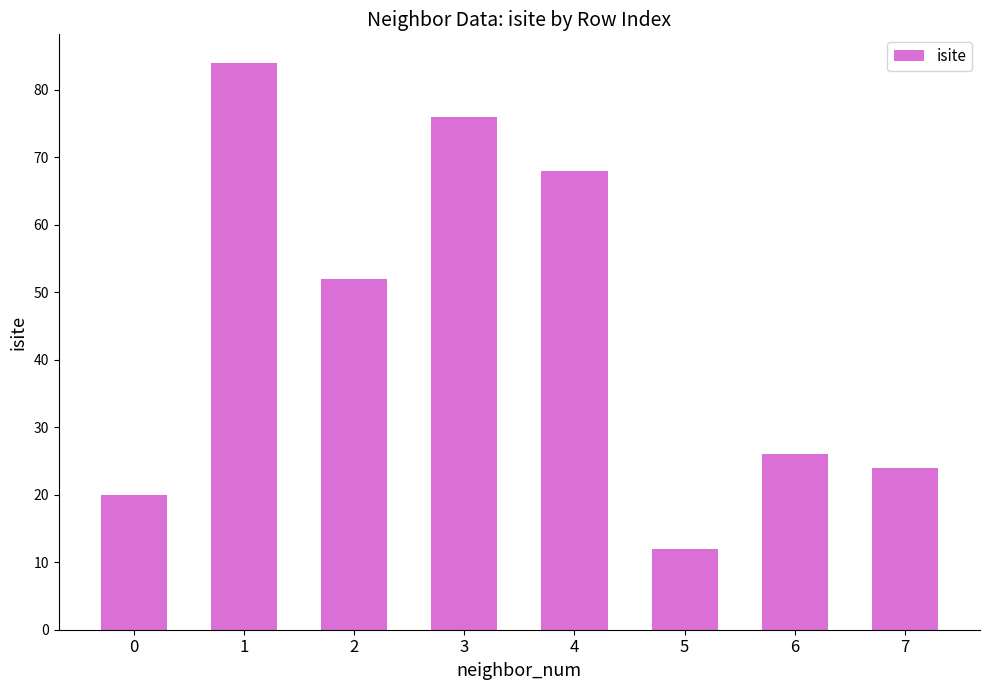

What is the difference between the maximum and second lowest values?

64